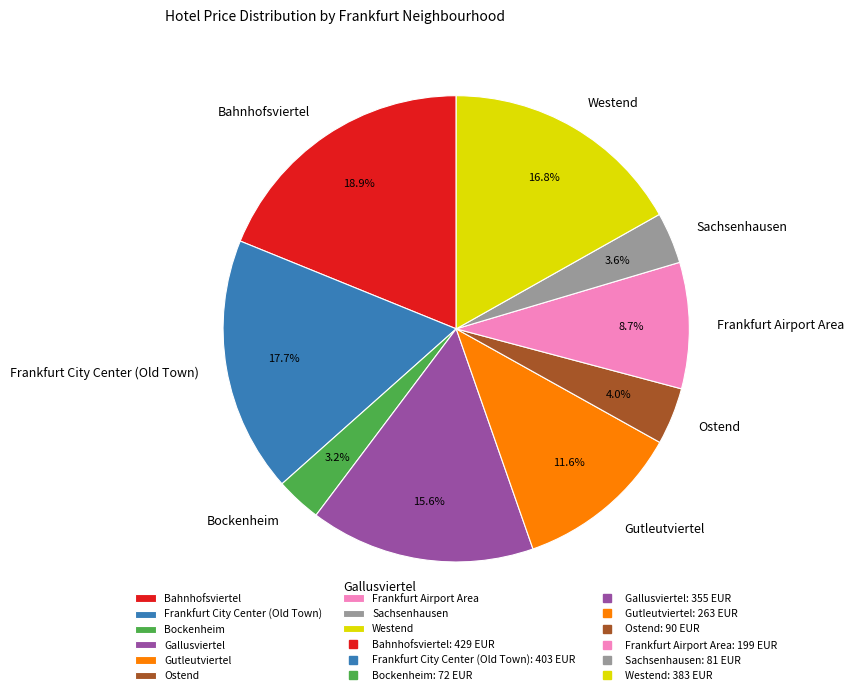

How many slices are in this pie chart?

9